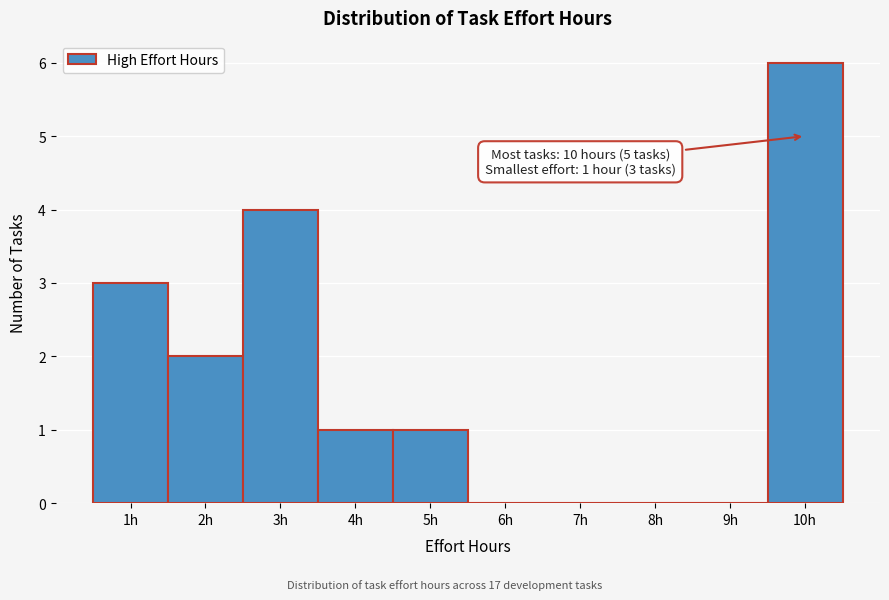

Over which range of the x-axis is the bar tallest?

9.5 to 10.5